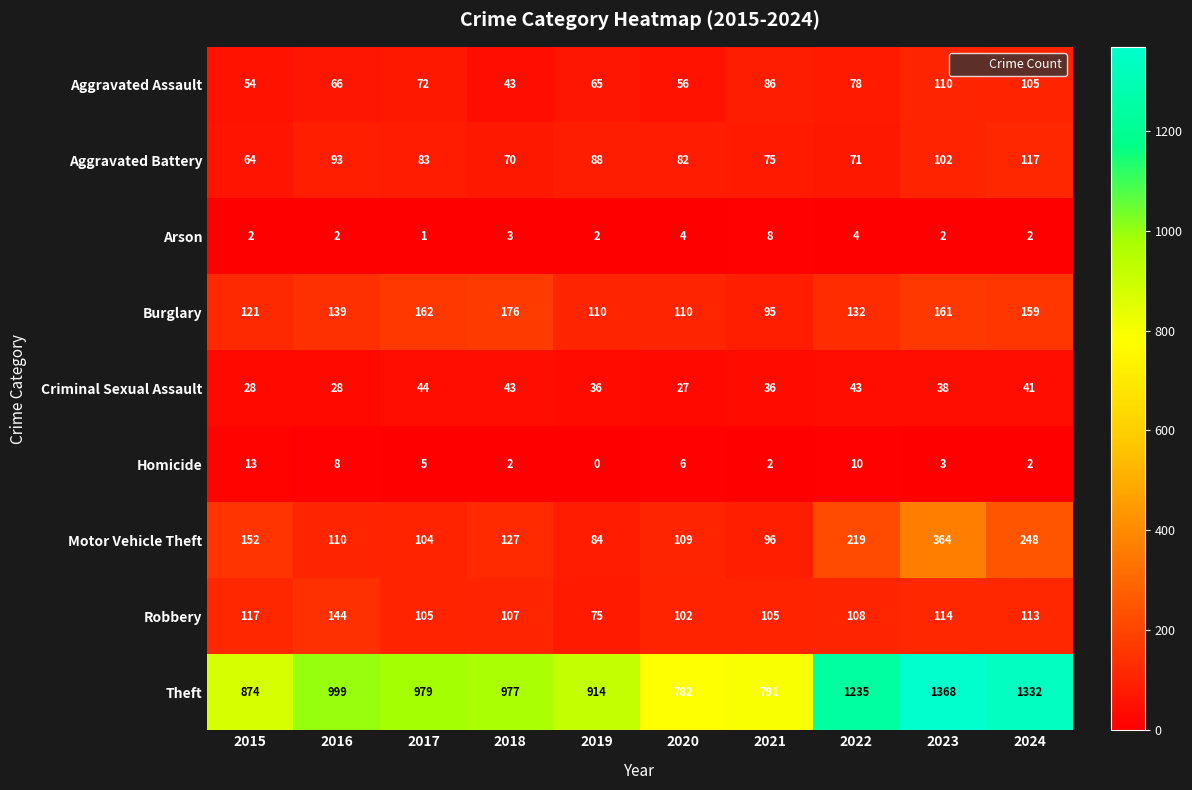

What is the total value across all series at 2023?

2262